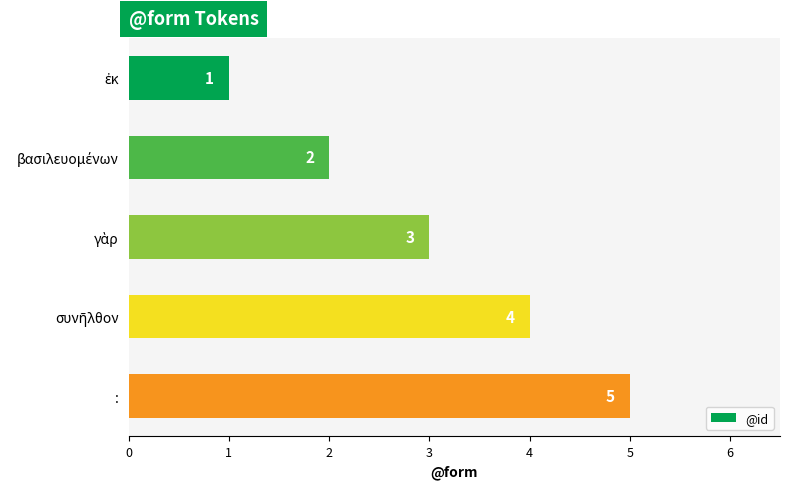

What is the value of the 4th bar from the top?

4